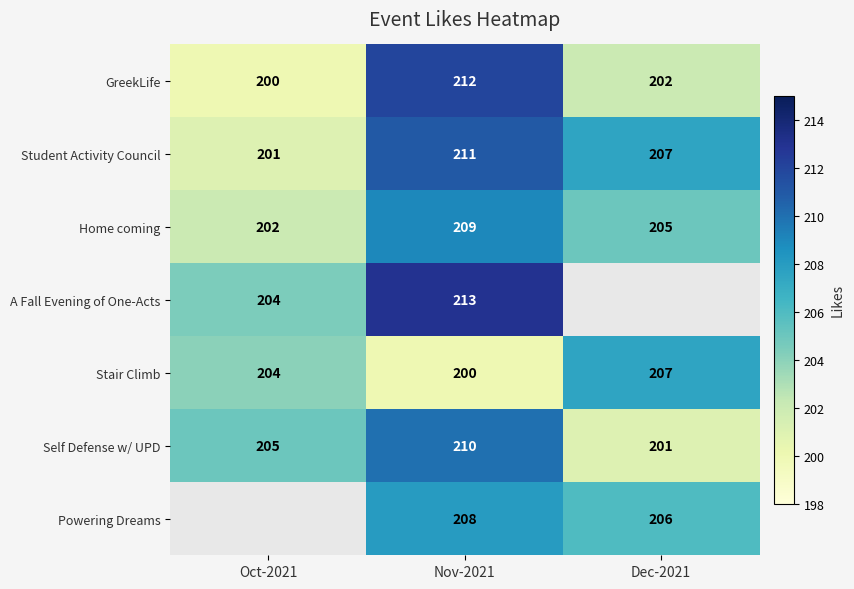

True or false: Powering Dreams has a value of 295.3 at Nov-2021.

False